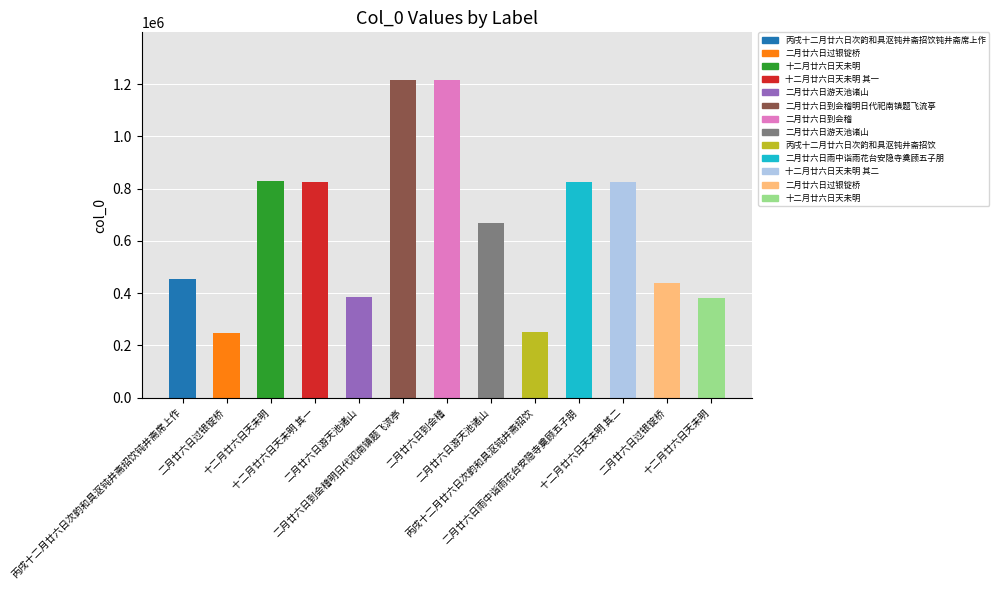

How many distinct data groups are displayed?

1